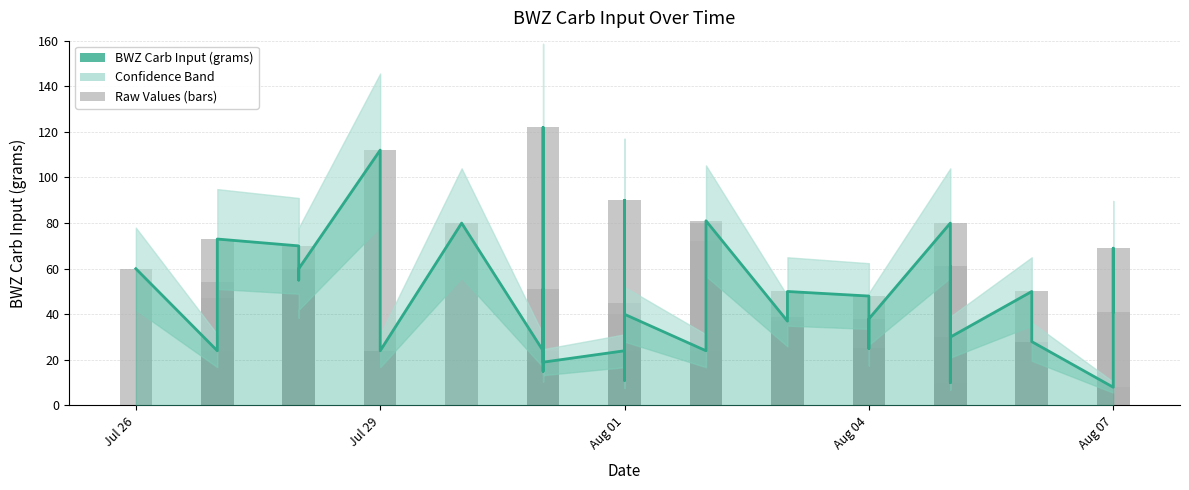

Reading left to right, extract all data points from this chart.

60	24	47	54	73	70	55	60	112	24	80	24	51	15	122	19	24	45	90	11	40	24	72	80	81	37	39	50	48	25	38	80	10	61	30	50	28	8	69	41